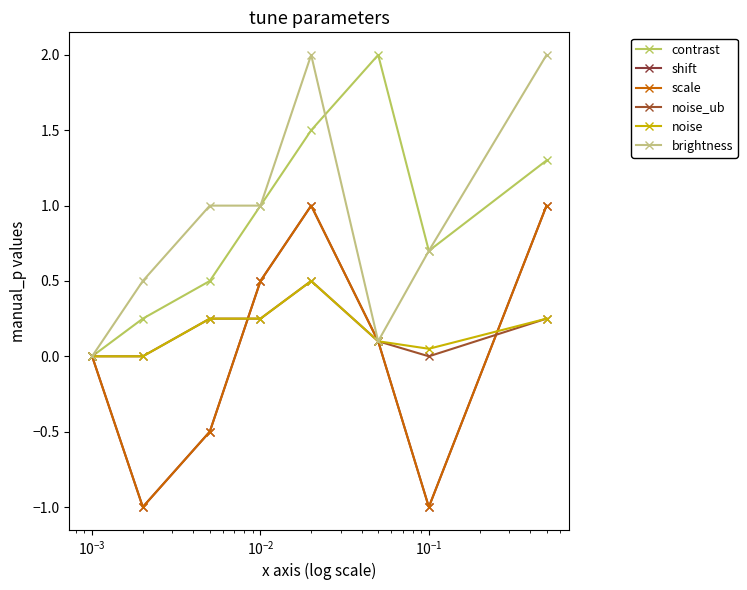

Is this an area chart (filled region under the line)?

No